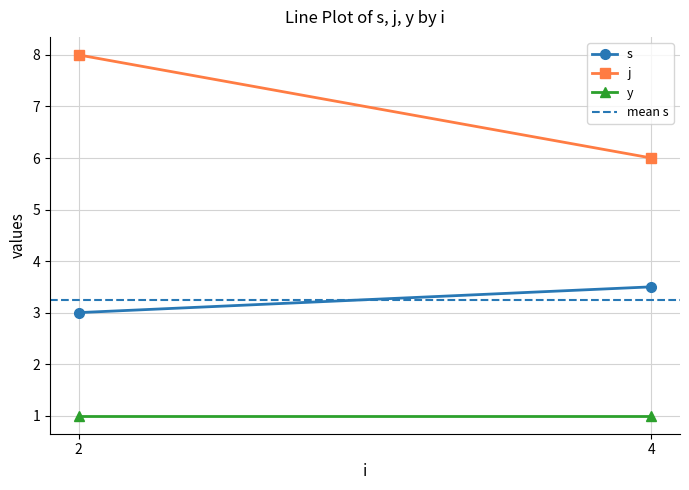

Reading right to left, extract all data points from this chart.

s: 3.5	3.0
j: 6.0	8.0
y: 1.0	1.0
mean s: 3.2	3.2